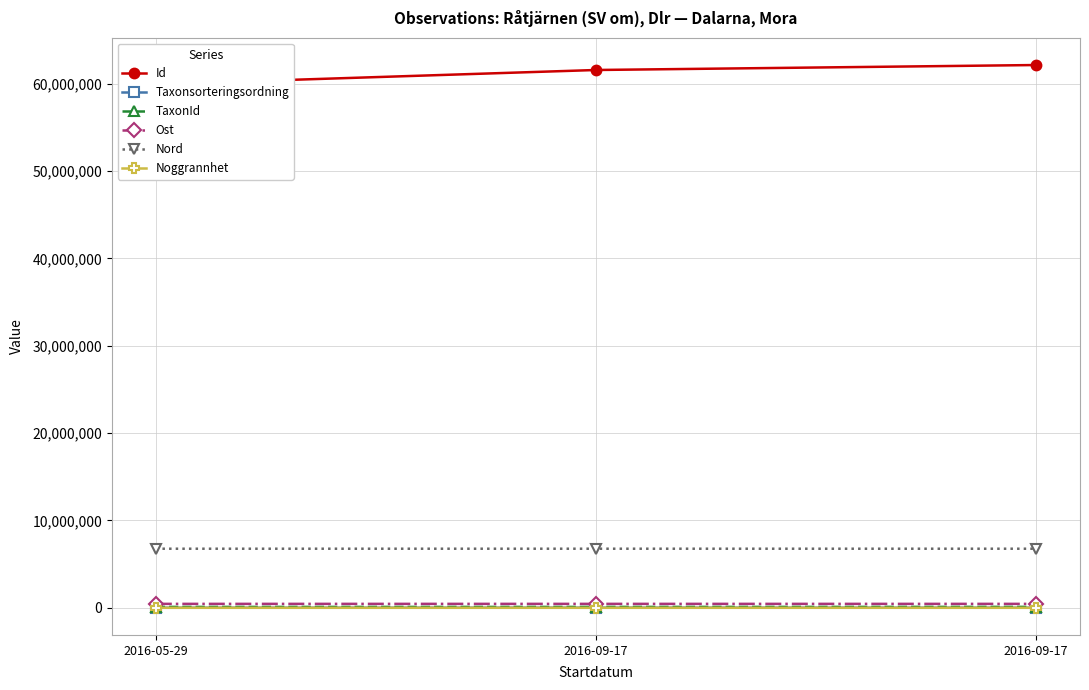

Which series has the widest spread of values?

Id